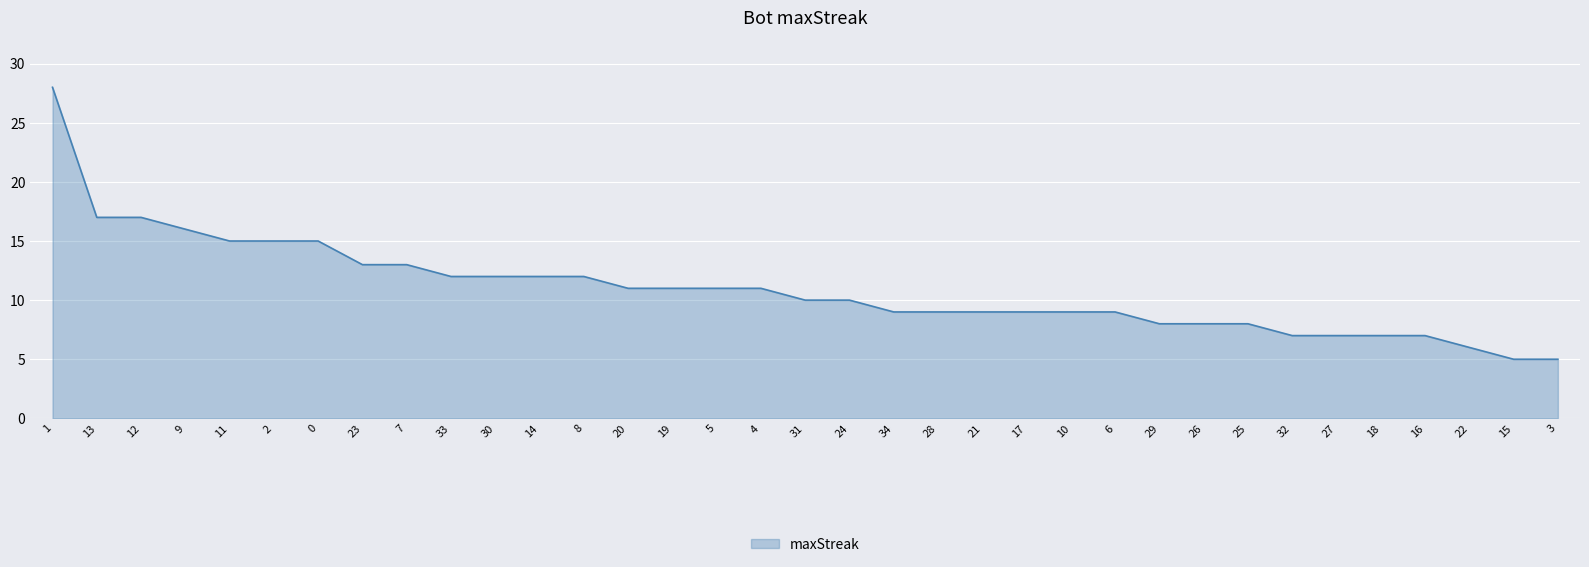

What is the greatest value displayed?

28